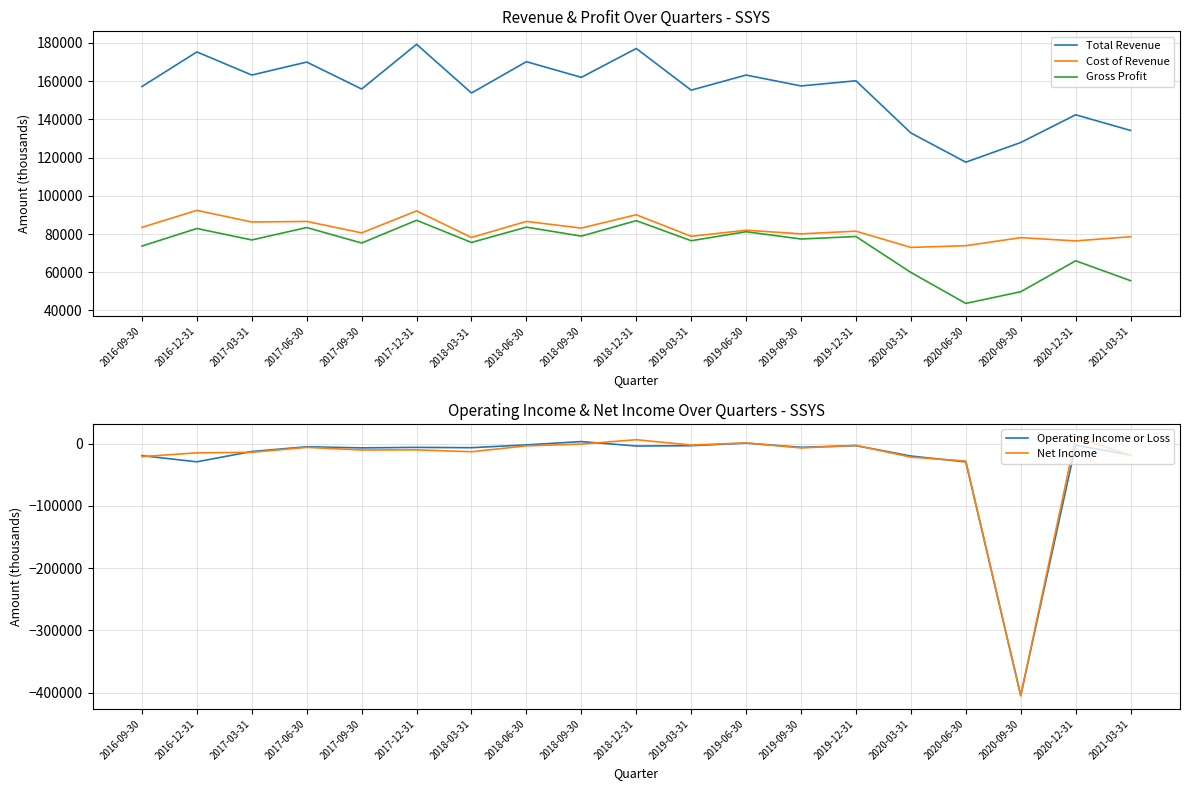

What is the label of the 10th point from the left?

2018-12-31